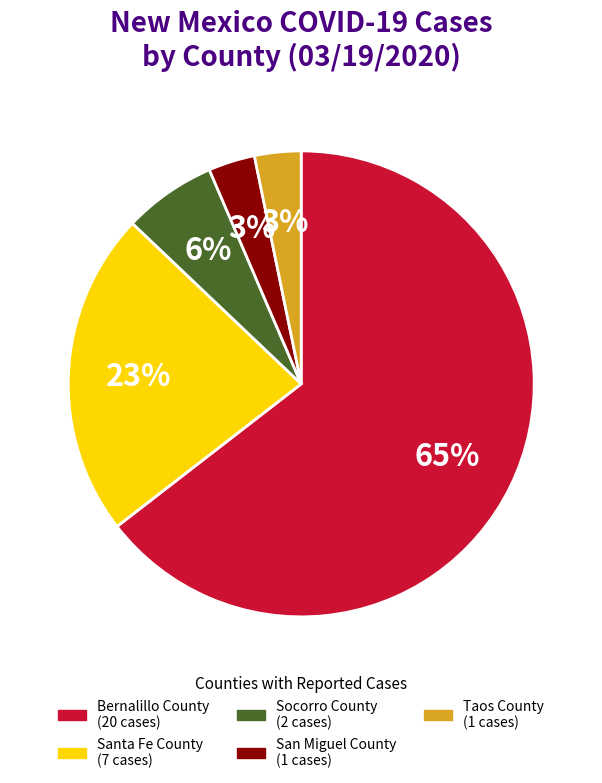

What is the largest slice in the pie chart?

Bernalillo County